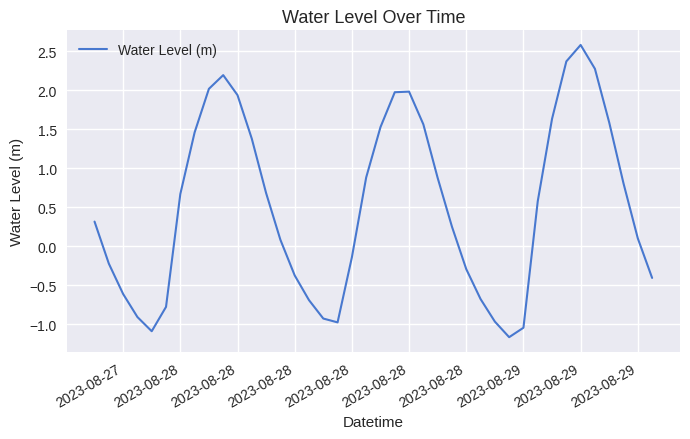

What is the maximum value shown in the chart?

2.6